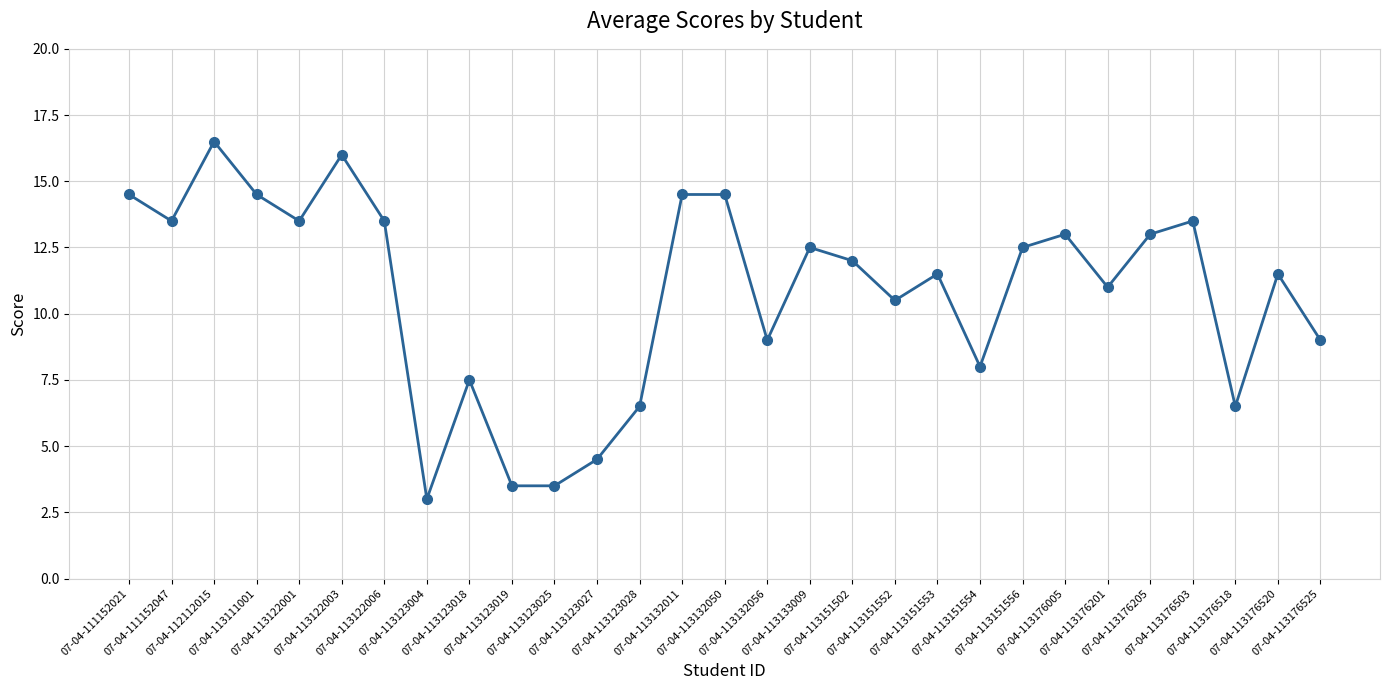

Reading left to right, extract all data points from this chart.

07-04-111152021=14.5	07-04-111152047=13.5	07-04-112112015=16.5	07-04-113111001=14.5	07-04-113122001=13.5	07-04-113122003=16.0	07-04-113122006=13.5	07-04-113123004=3.0	07-04-113123018=7.5	07-04-113123019=3.5	07-04-113123025=3.5	07-04-113123027=4.5	07-04-113123028=6.5	07-04-113132011=14.5	07-04-113132050=14.5	07-04-113132056=9.0	07-04-113133009=12.5	07-04-113151502=12.0	07-04-113151552=10.5	07-04-113151553=11.5	07-04-113151554=8.0	07-04-113151556=12.5	07-04-113176005=13.0	07-04-113176201=11.0	07-04-113176205=13.0	07-04-113176503=13.5	07-04-113176518=6.5	07-04-113176520=11.5	07-04-113176525=9.0